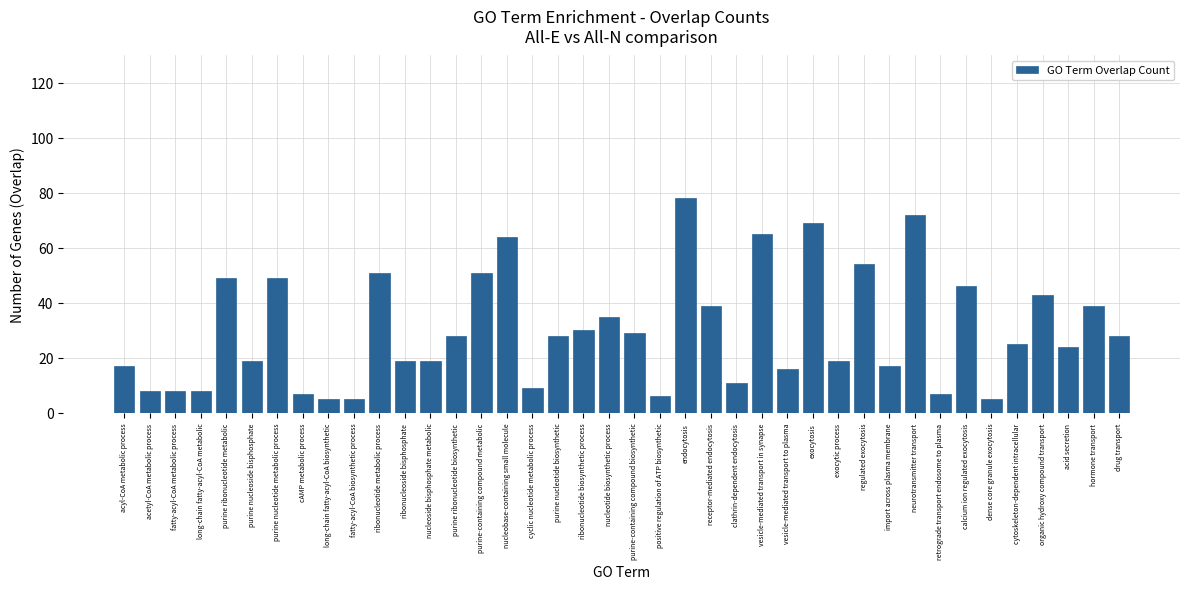

How many data points does each series have?

40